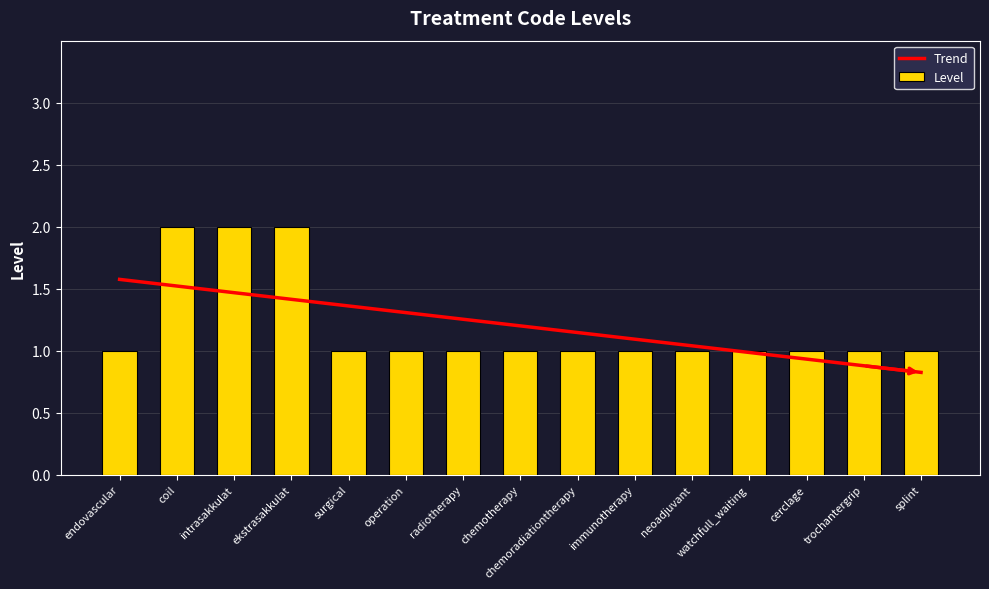

How many categories are shown in the chart?

15